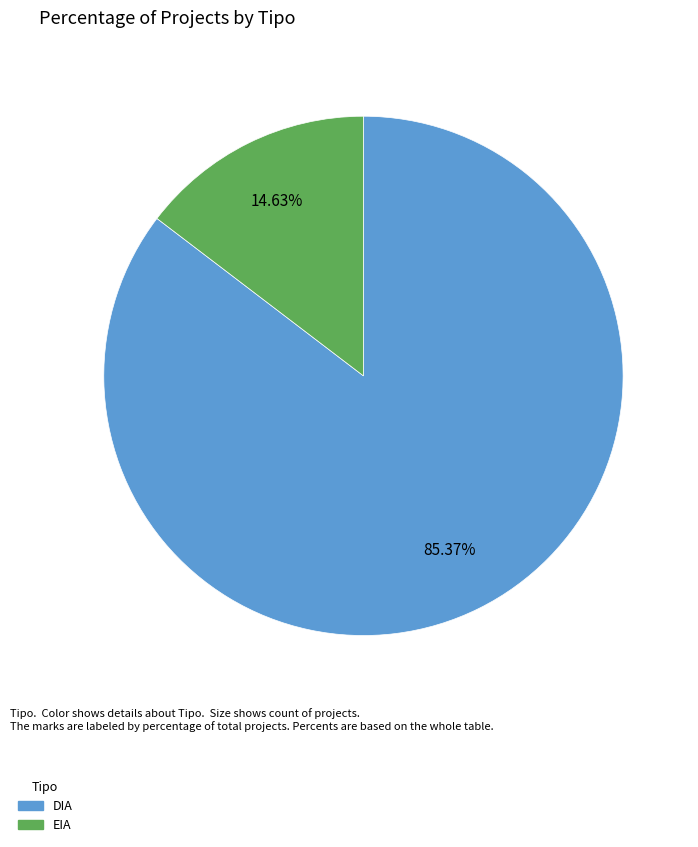

Which category has the smallest portion of the pie?

EIA